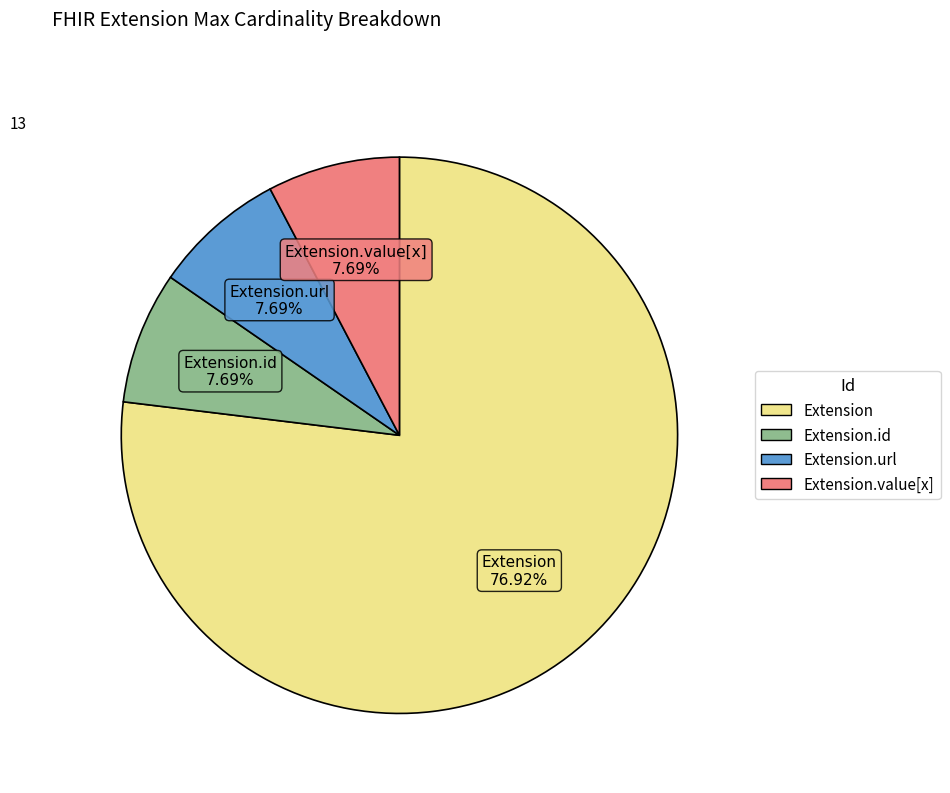

Is there any slice that represents more than half of the pie?

Yes